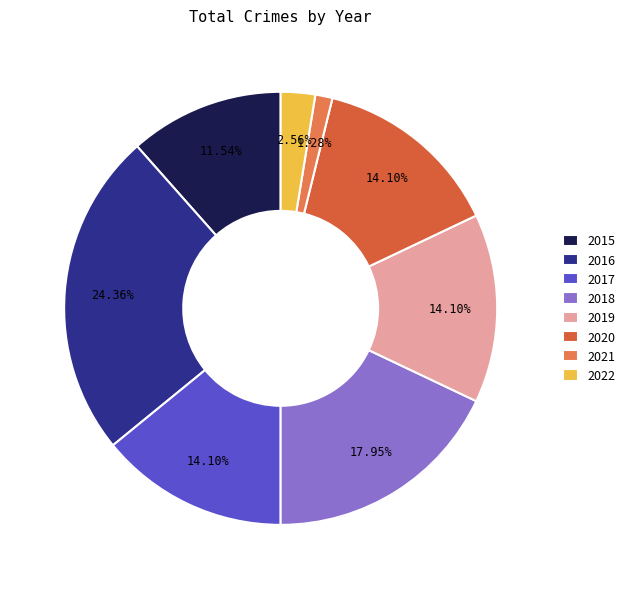

True or false: 2022 accounts for 3% of the total.

True